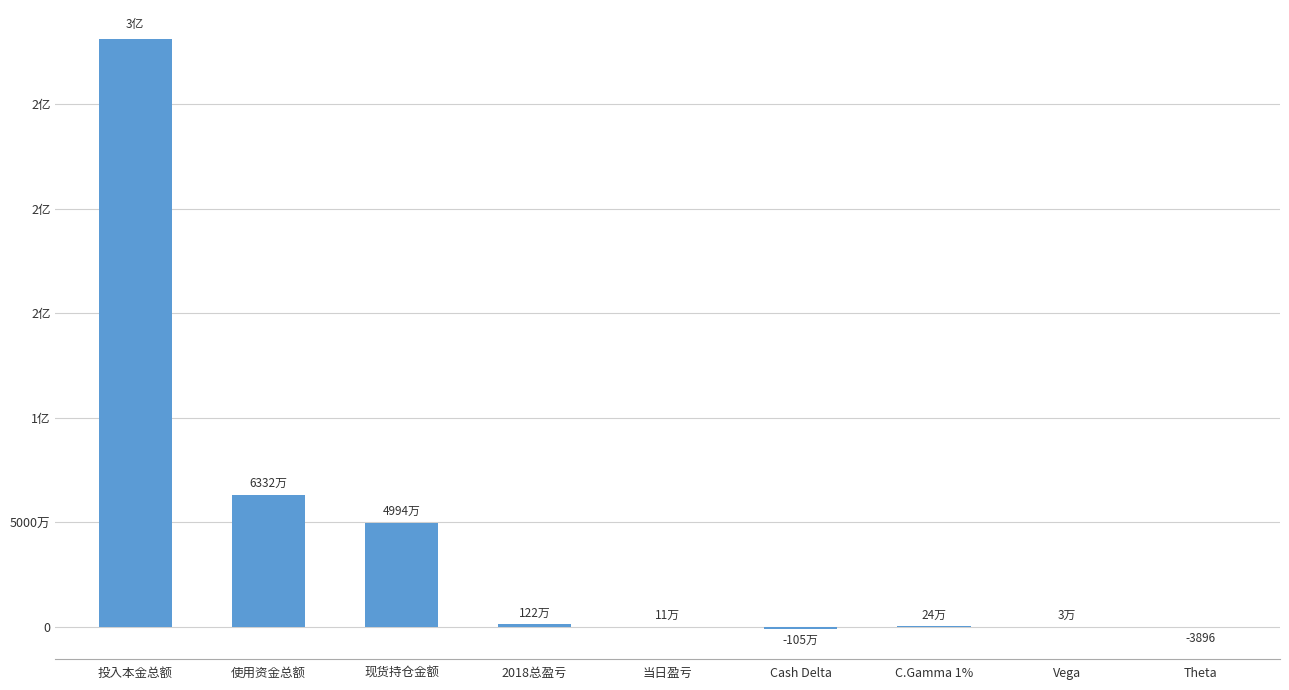

What is the sum of all values?

394784633.7